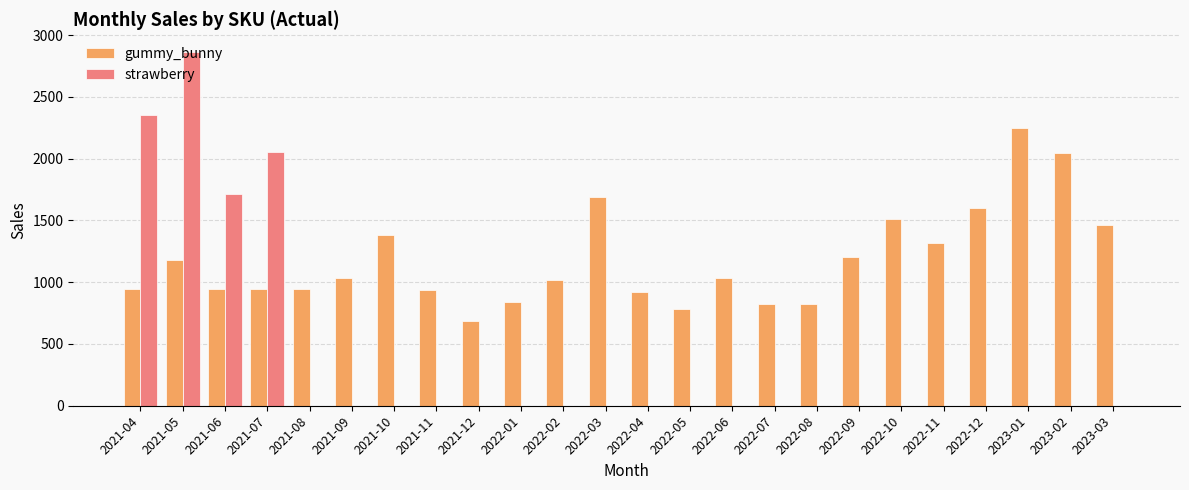

The gummy_bunny series shows 838 at 2022-01. True or false?

True